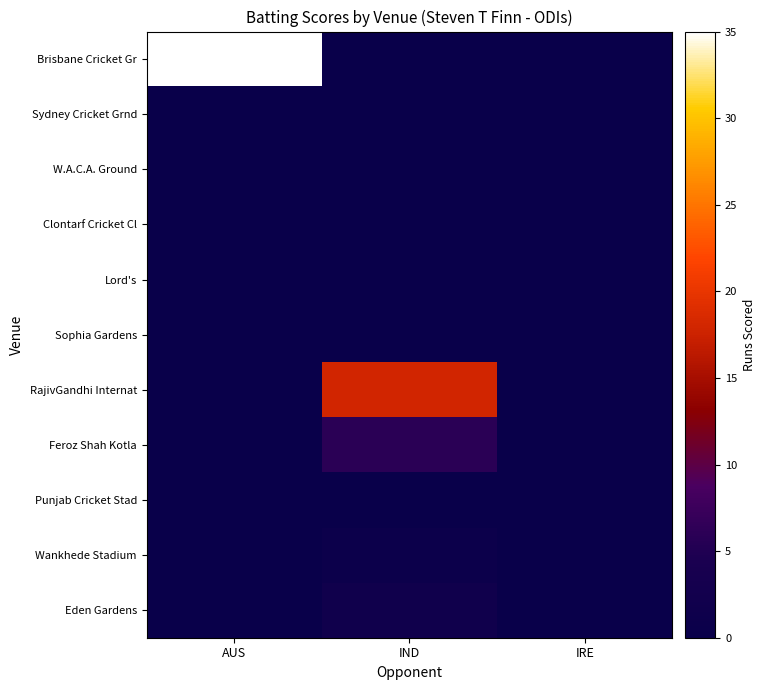

At which category does the chart reach its minimum across all series?

IND